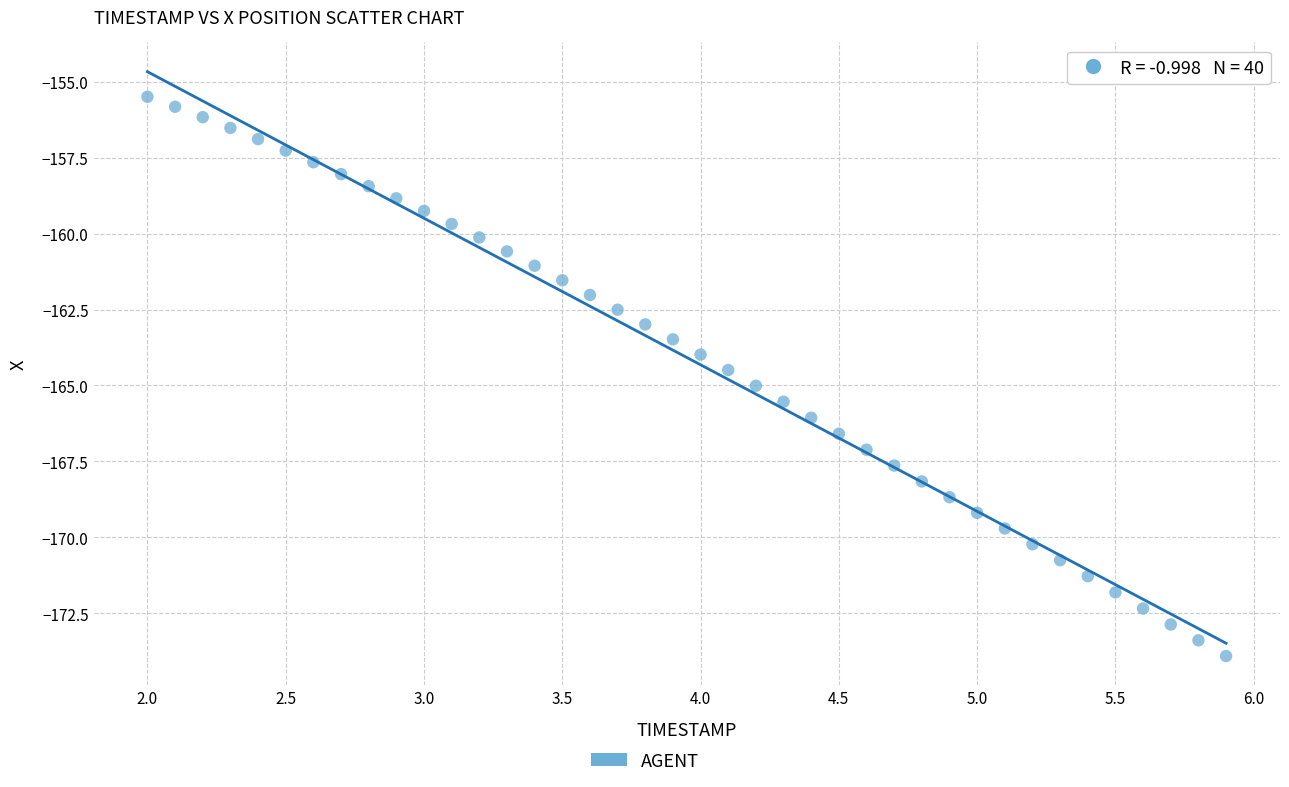

What is the range of Y values (max minus min)?

18.4